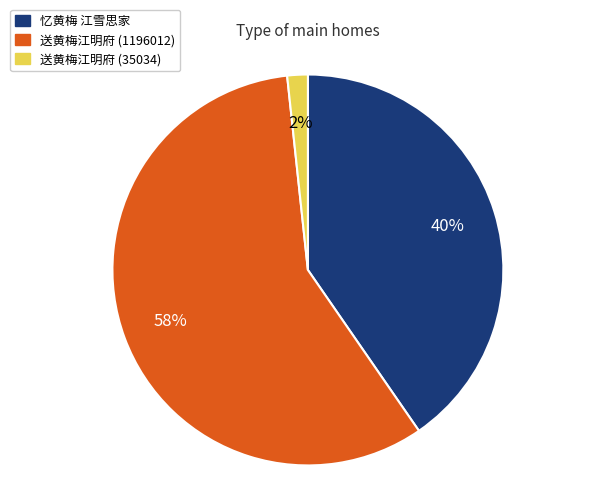

Between 送黄梅江明府 (1196012) and 忆黄梅 江雪思家, which is larger?

送黄梅江明府 (1196012)